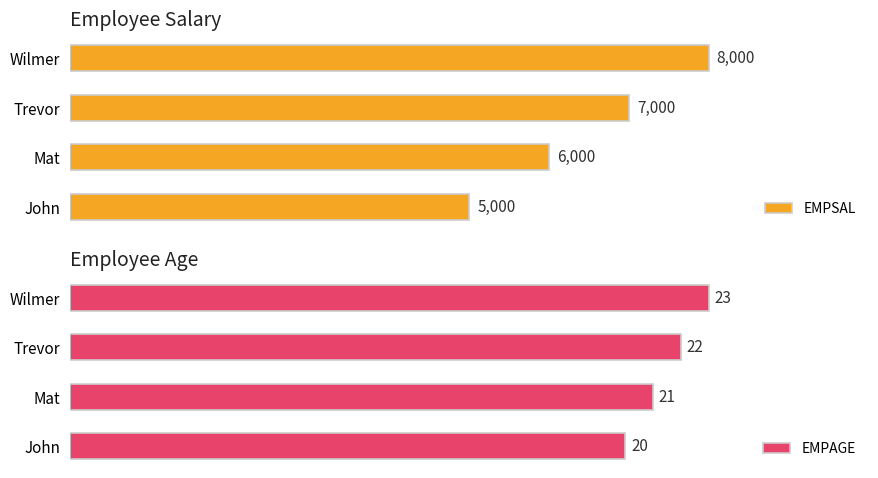

How many bars are there in each group?

2